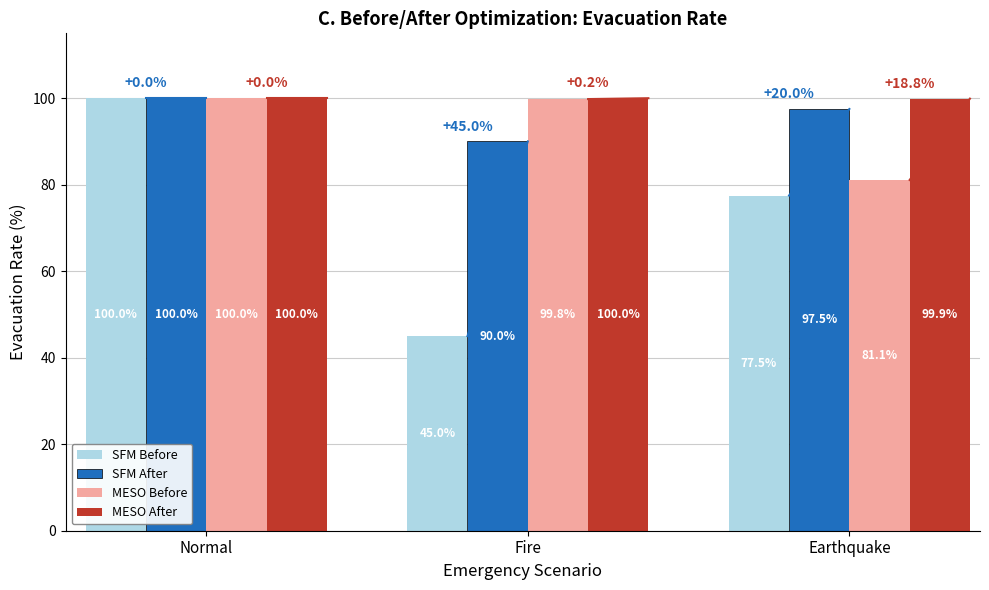

How many distinct data groups are displayed?

4